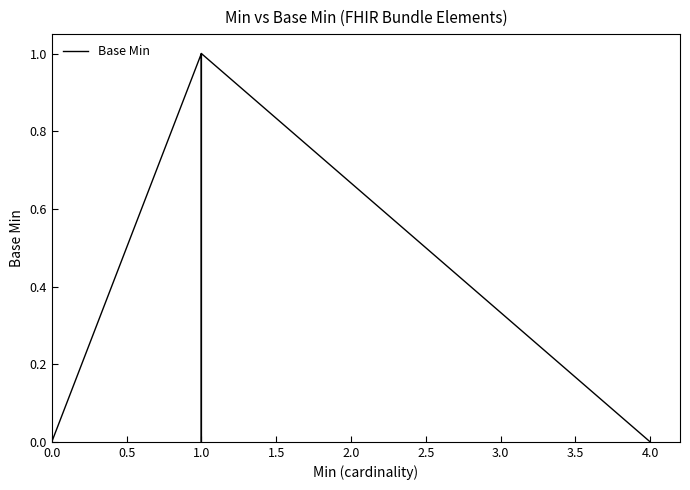

What position from the right is 3.0?

13